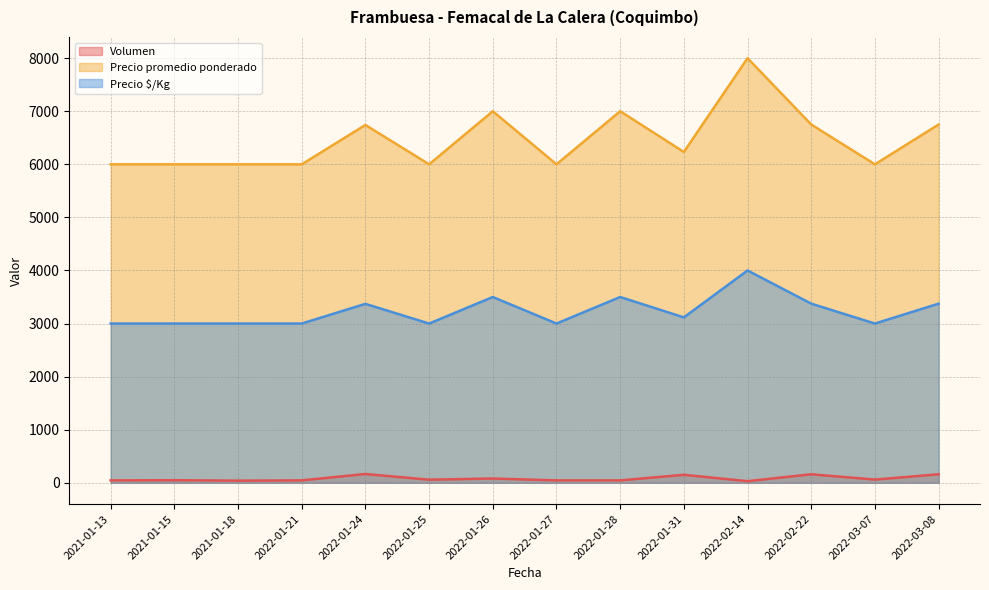

Is the value of Precio $/Kg at 2022-01-21 greater than the value of Volumen at 2022-01-26?

Yes